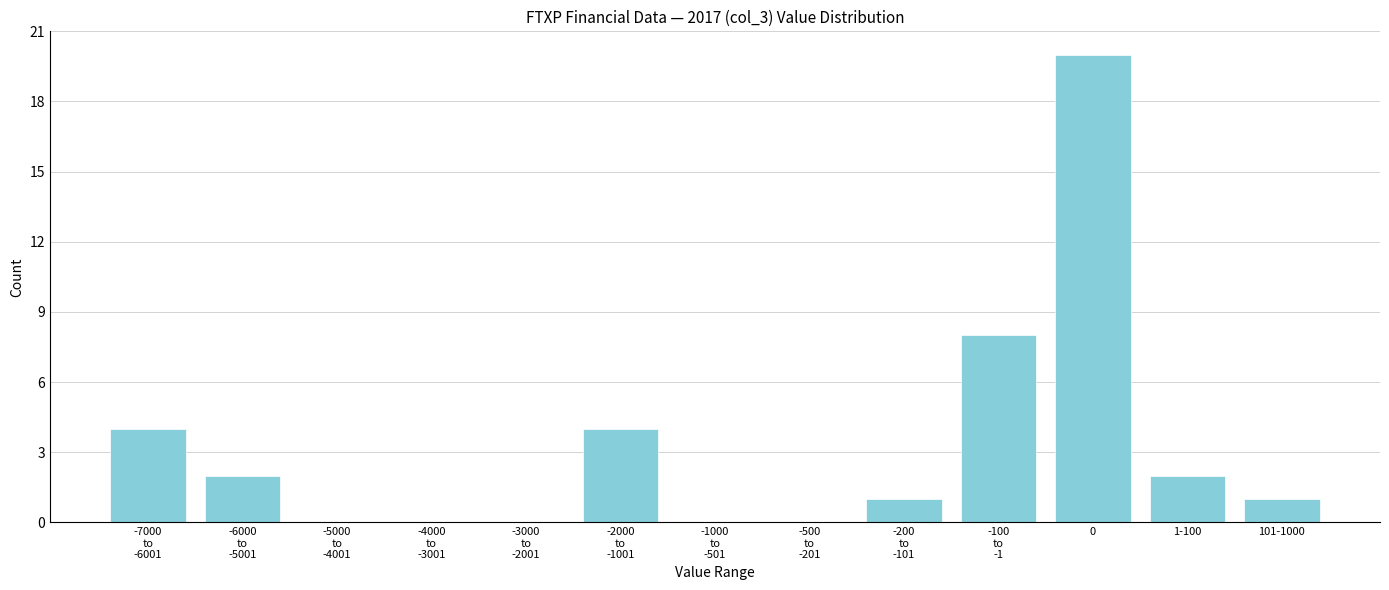

What is the greatest value displayed?

20